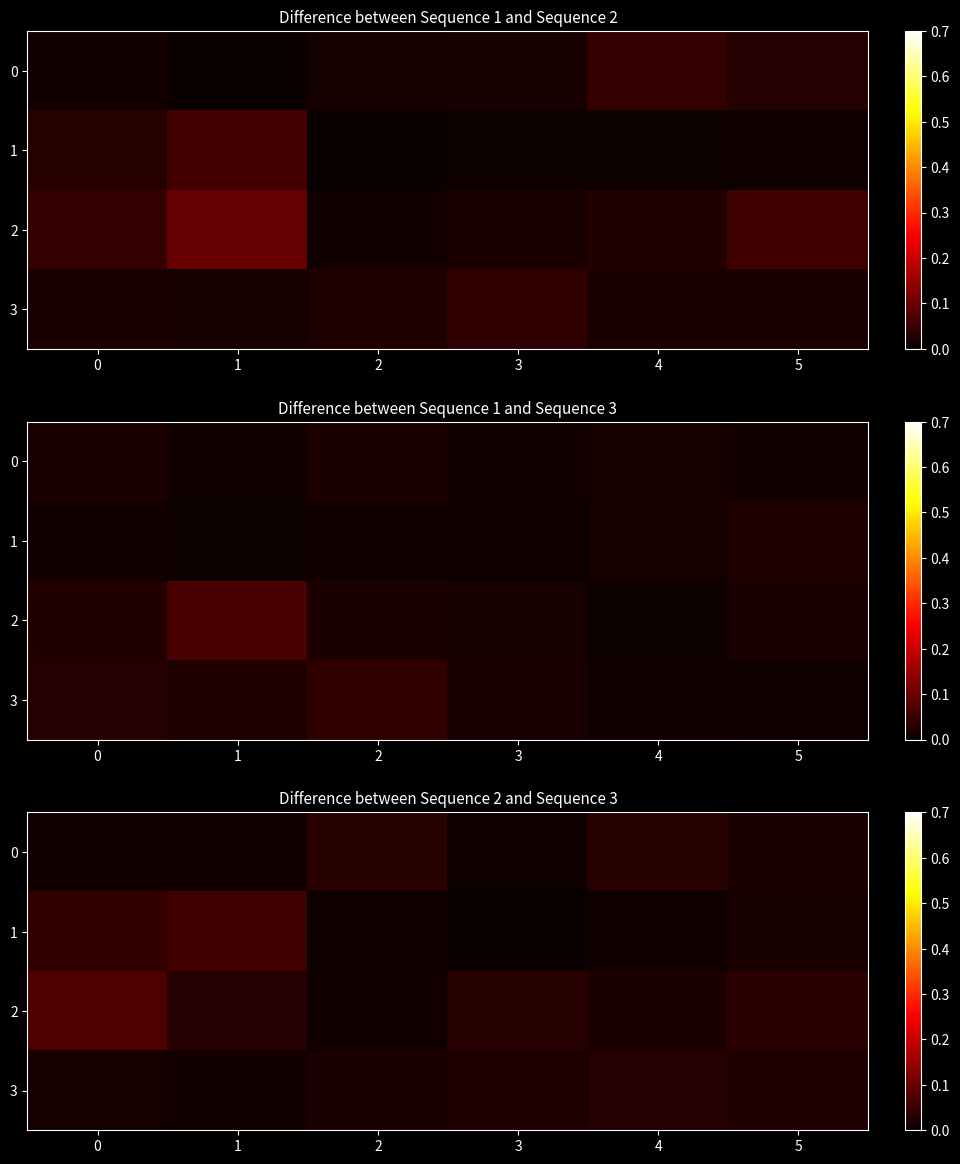

Rank the series by their maximum value, from lowest to highest.

3, 0, 1, 2